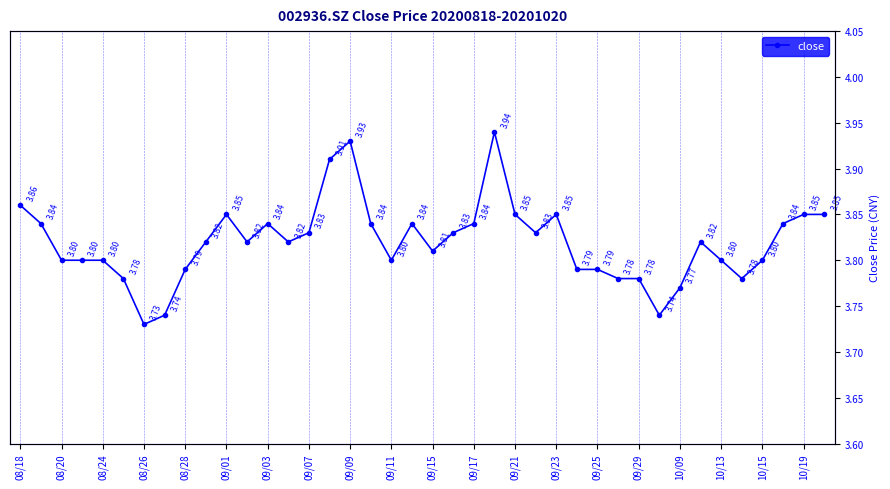

Reading right to left, list all the values displayed in this chart.

3.9	3.9	3.8	3.8	3.8	3.8	3.8	3.8	3.7	3.8	3.8	3.8	3.8	3.9	3.8	3.9	3.9	3.8	3.8	3.8	3.8	3.8	3.8	3.9	3.9	3.8	3.8	3.8	3.8	3.9	3.8	3.8	3.7	3.7	3.8	3.8	3.8	3.8	3.8	3.9